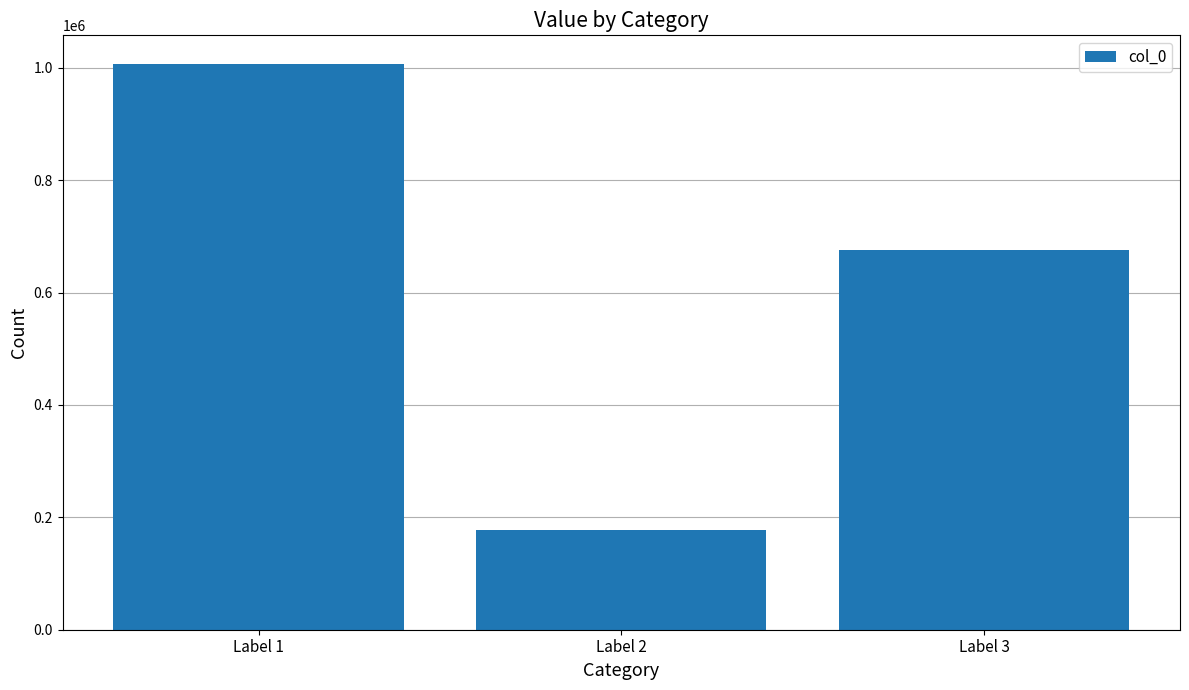

Does the chart contain stacked bars?

No